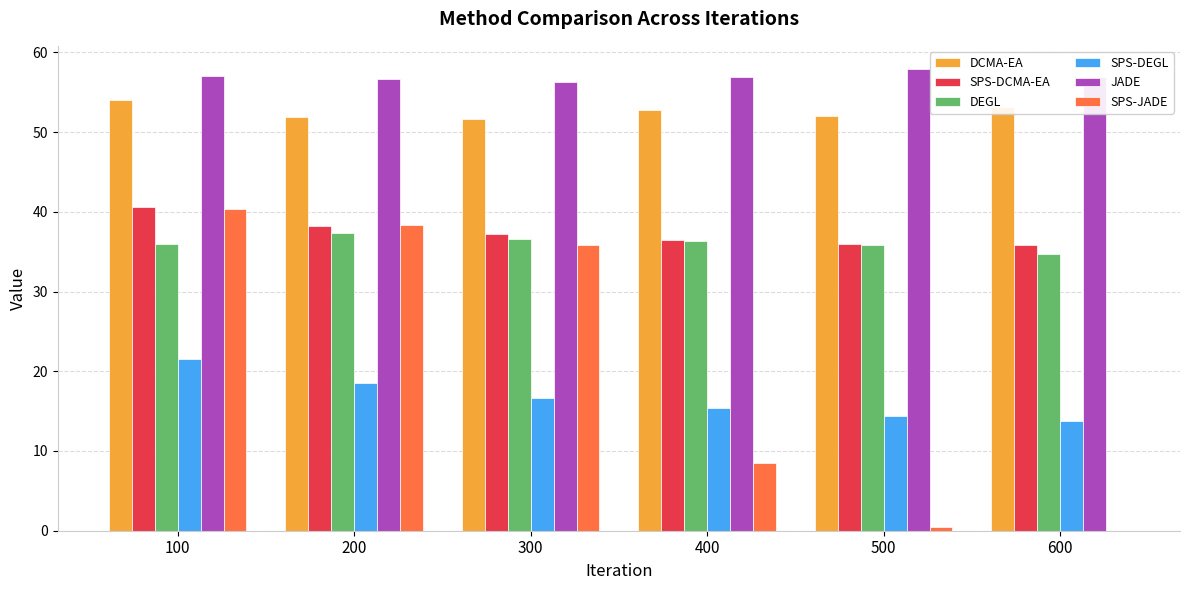

Which series changed the most between 400 and 600?

SPS-JADE